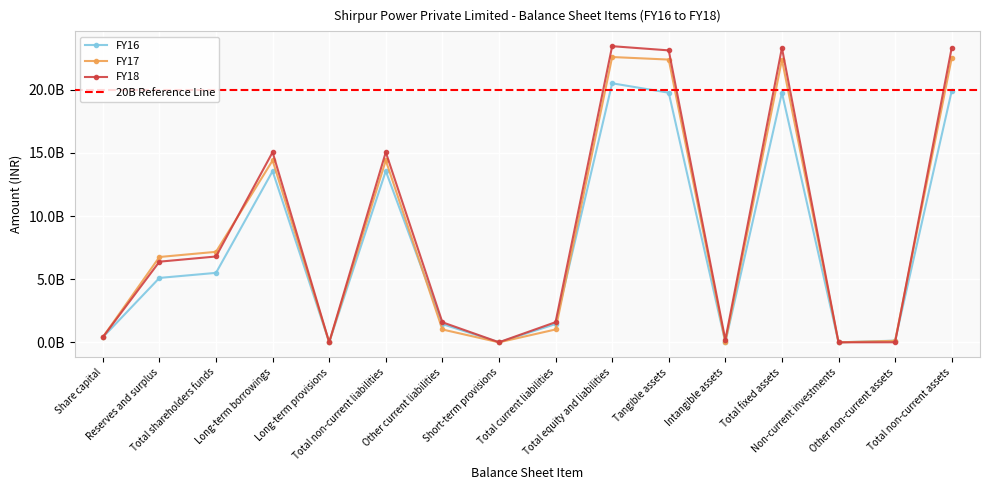

Between Total shareholders funds and Total fixed assets, which series saw the biggest shift?

FY18